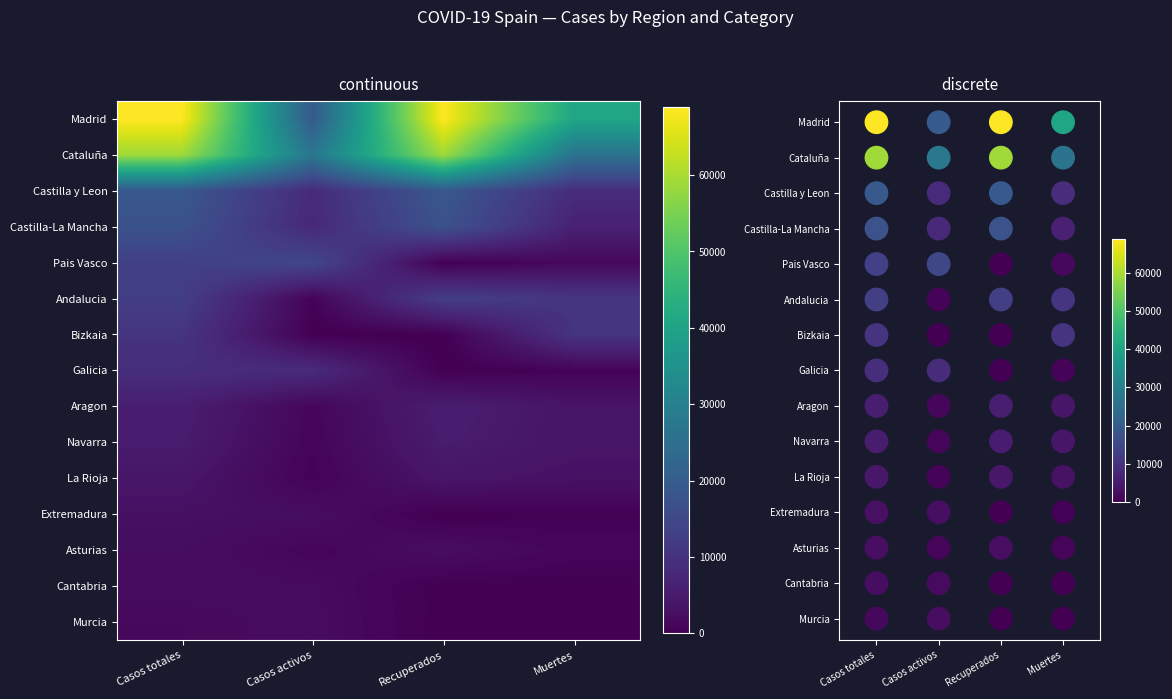

Which series has the widest spread of values?

Madrid